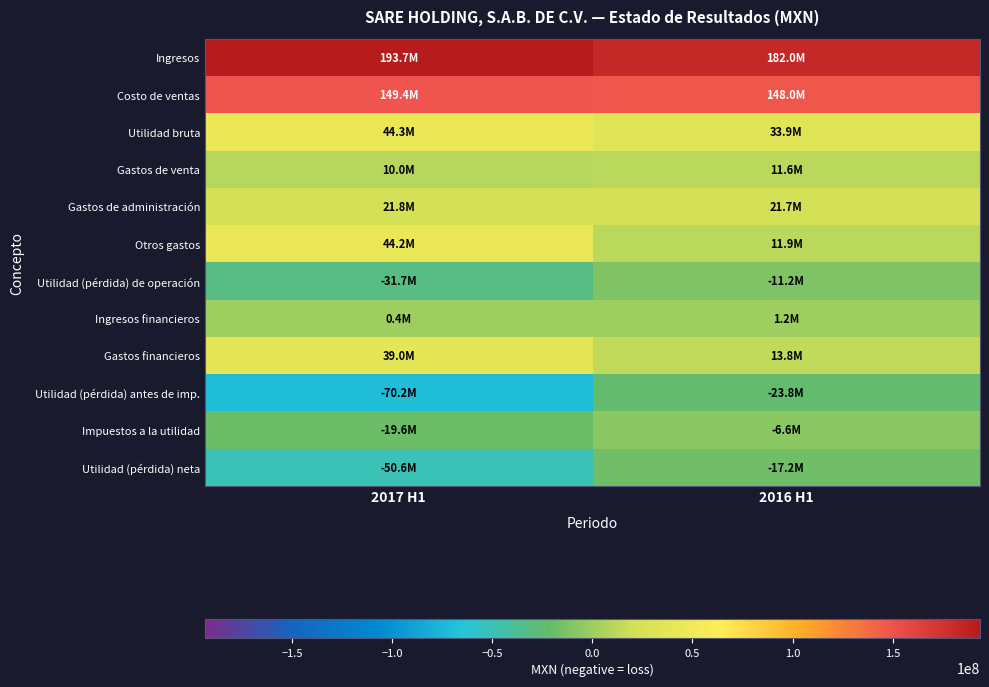

How many series are shown in this chart?

12